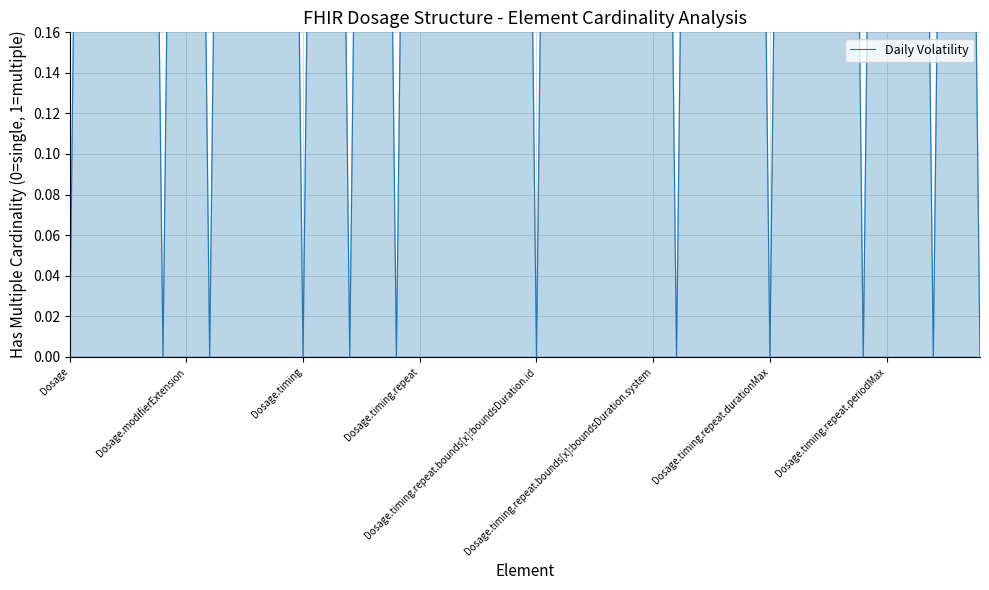

True or false: there are more than 2 points higher than both neighbors.

True